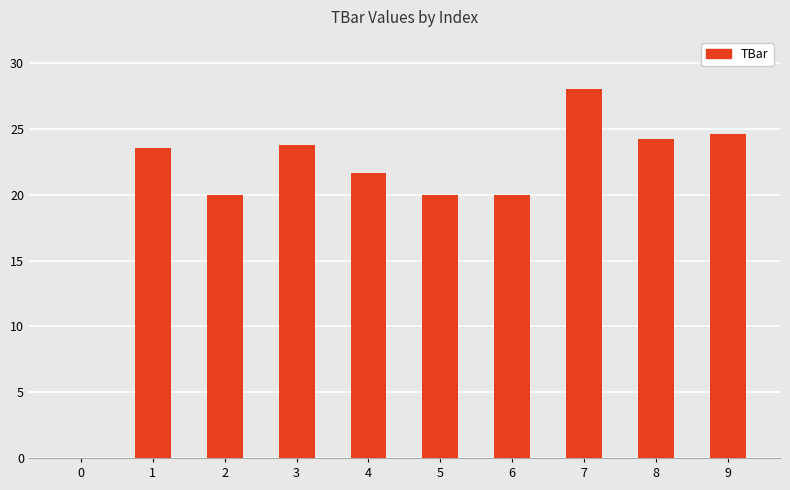

Between 6 and 9, which is larger?

9